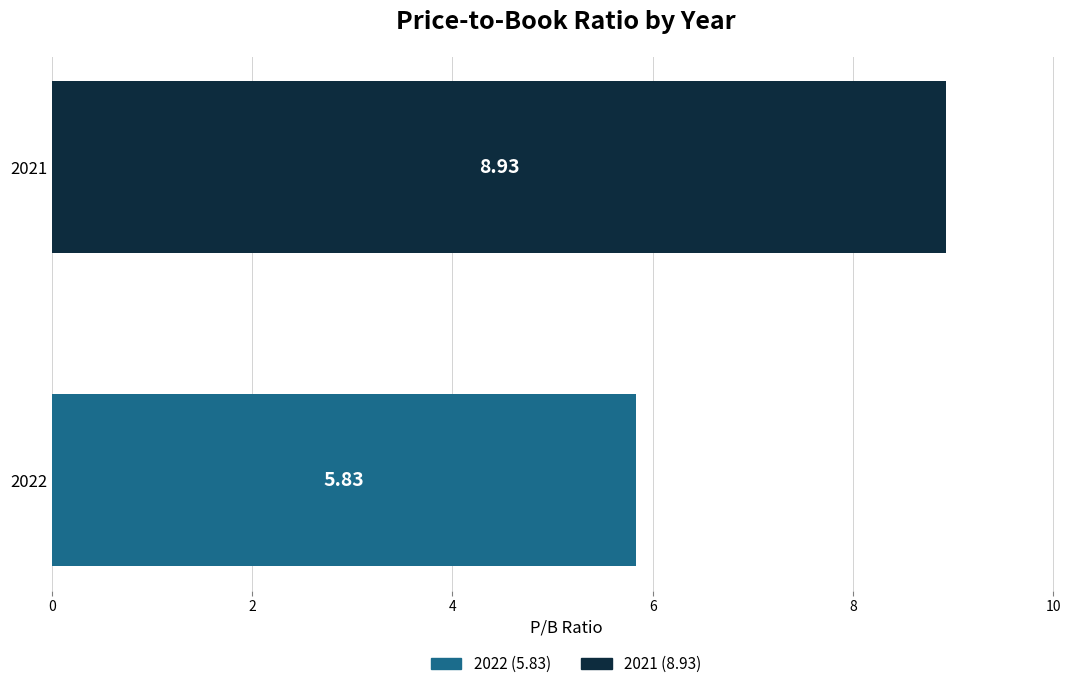

What is the sum of all values?

14.8